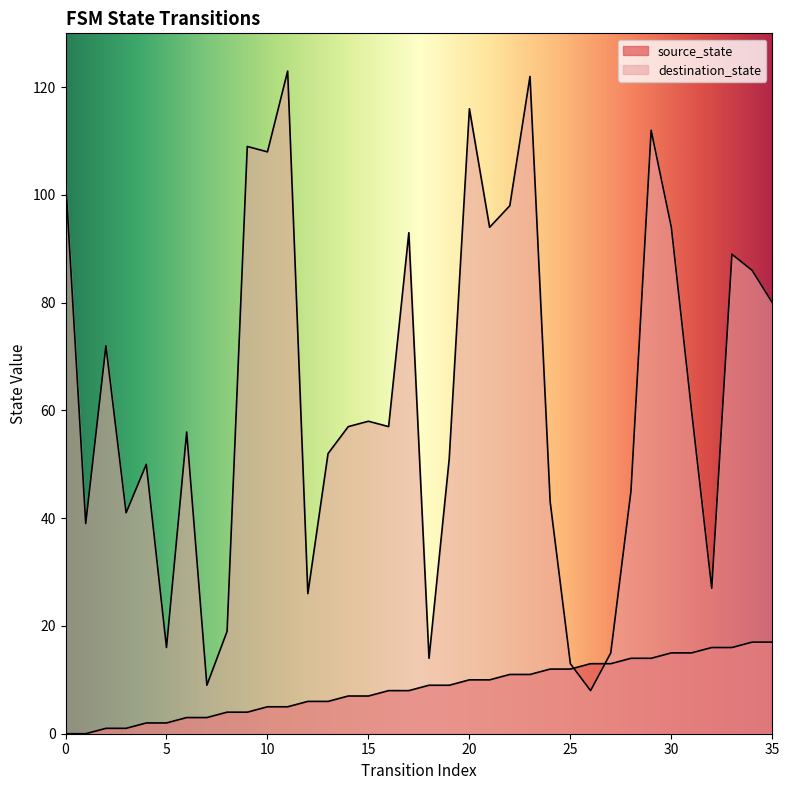

What is the difference between the maximum and second lowest values in the source_state series?

17